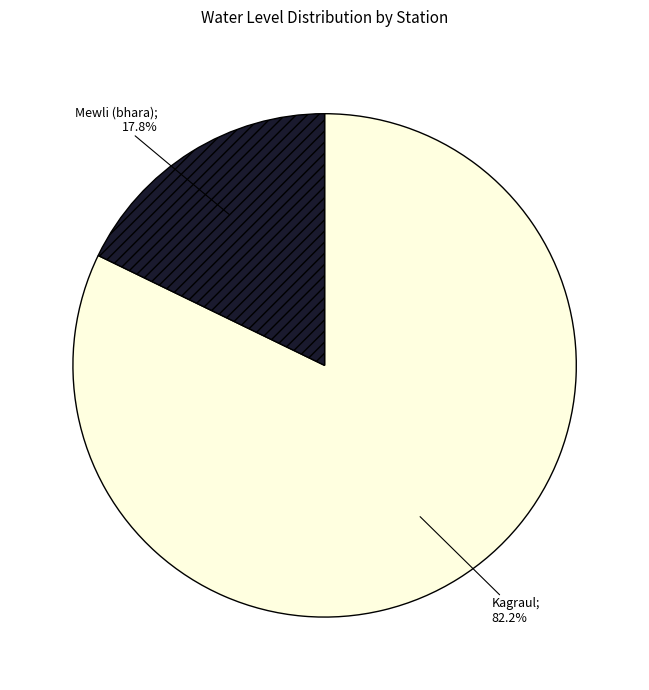

How many segments does this pie chart have?

2